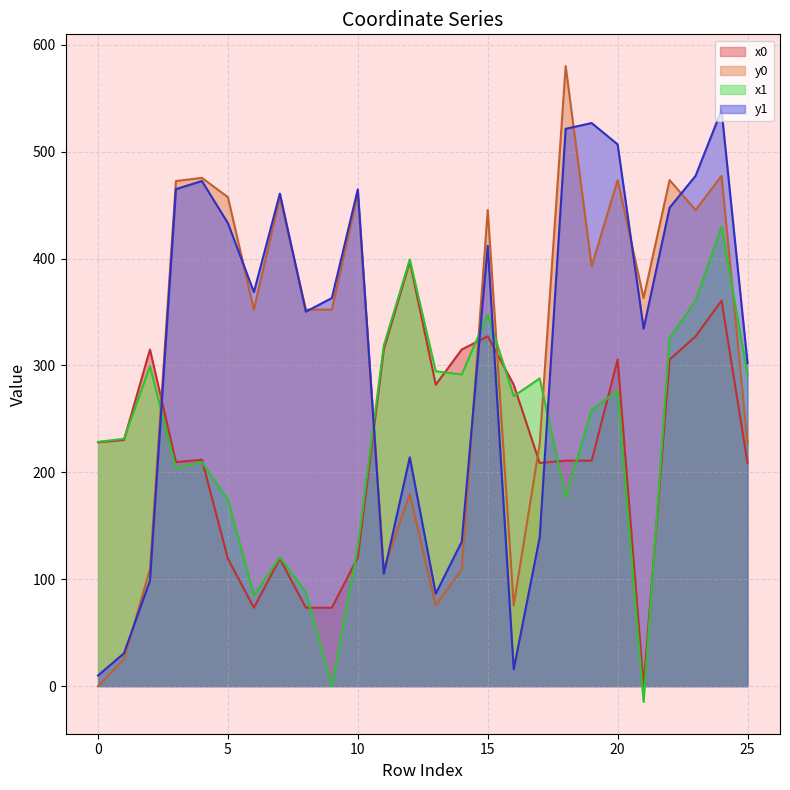

True or false: x1 has a value of 537.9 at 2.

False